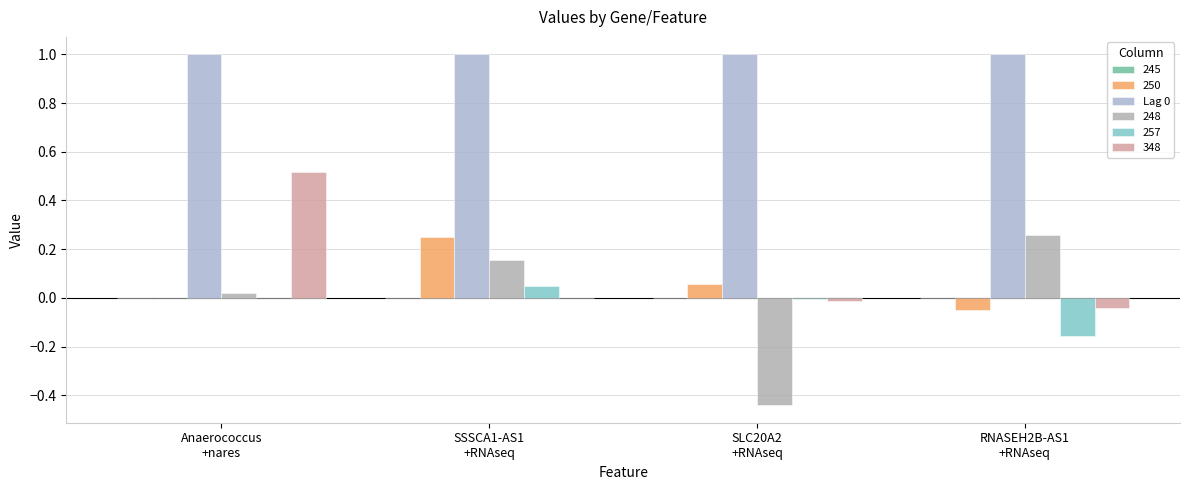

What is the label of the 3rd bar from the right?

SSSCA1-AS1 +RNAseq